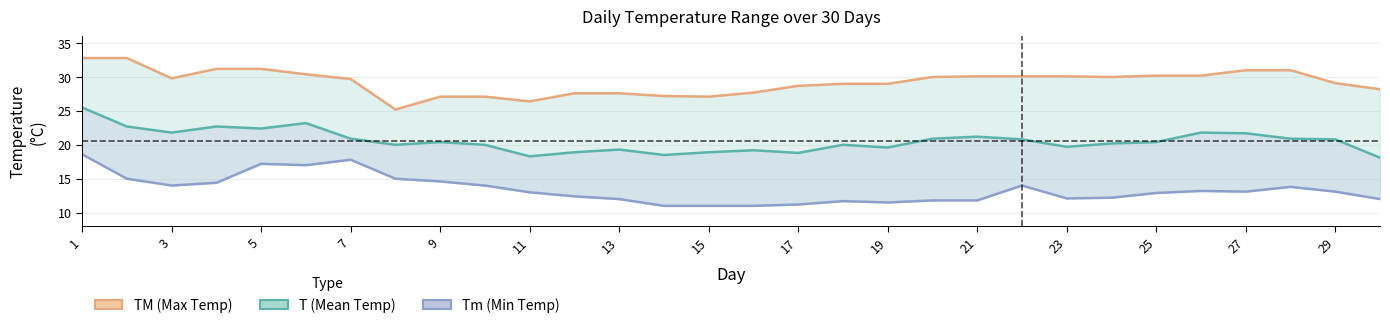

Does the chart have visible grid lines?

Yes